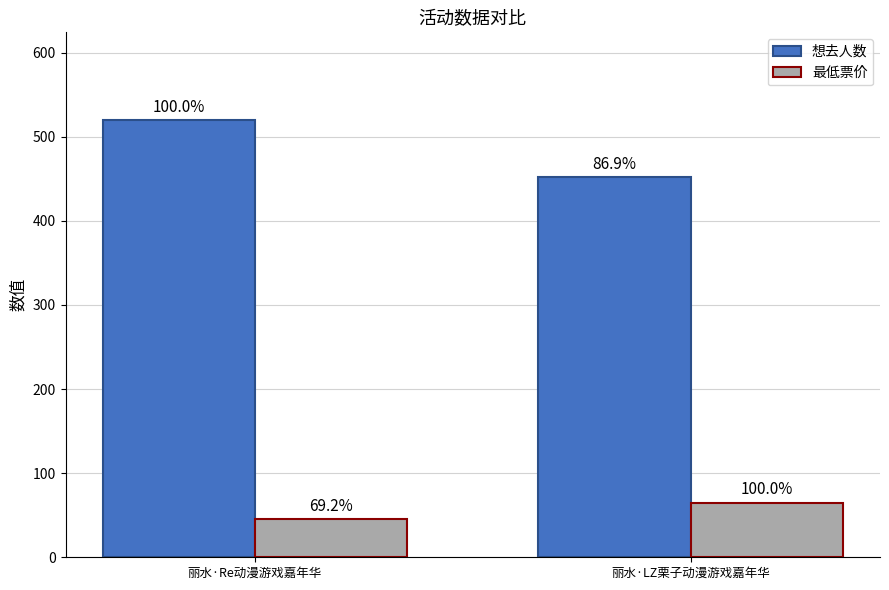

What are all the series names shown in the legend?

想去人数, 最低票价